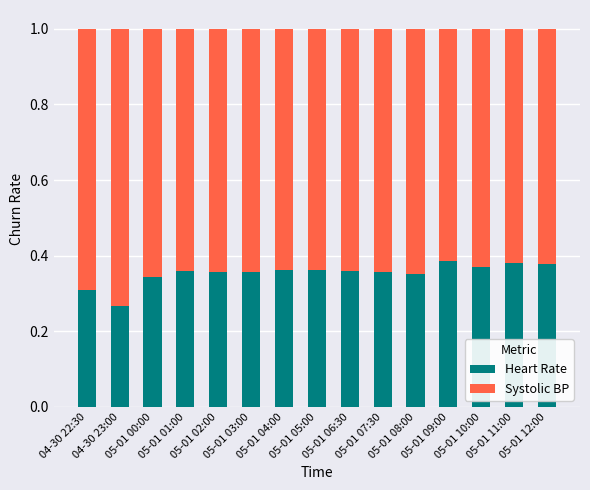

Count the Heart Rate values in the range 0 to 1.

15